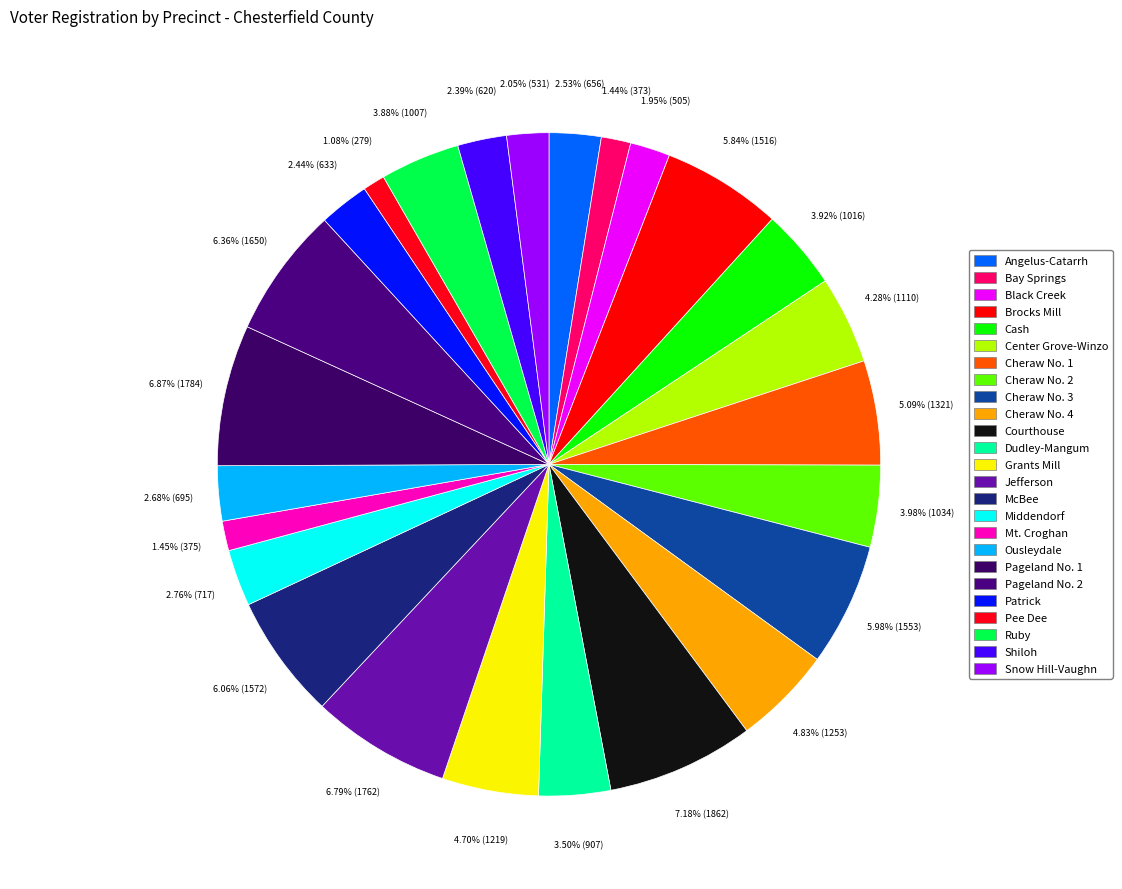

To the nearest percent, what is the combined percentage of Cash and Jefferson?

11%